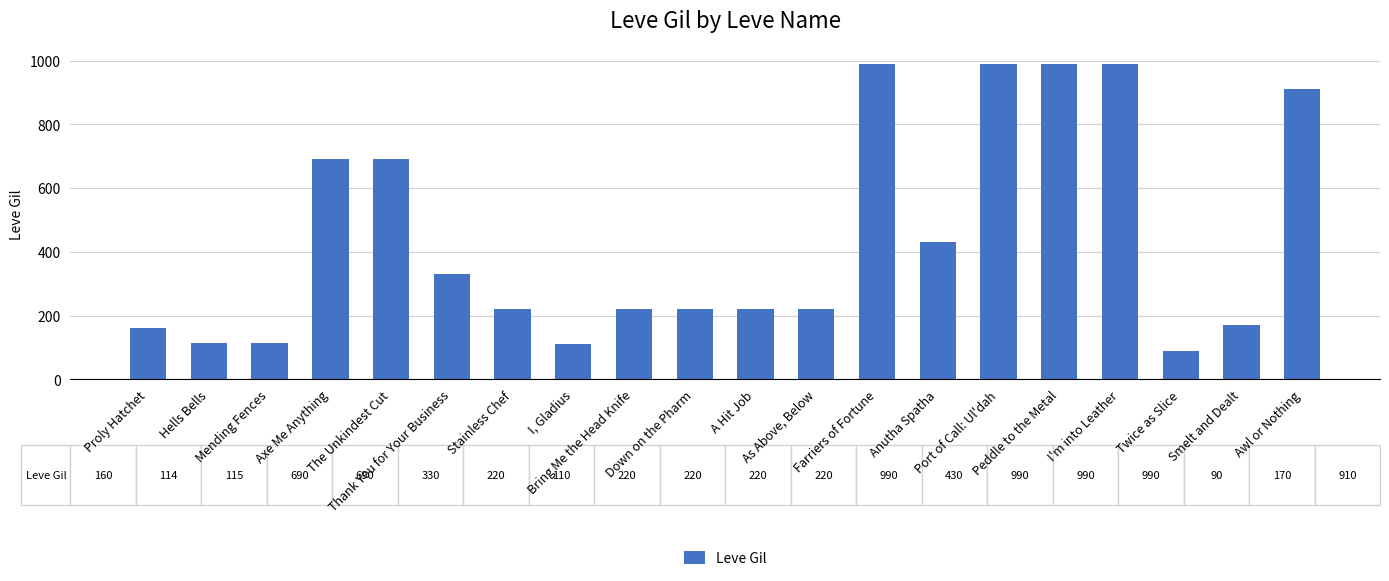

What is the maximum value shown in the chart?

990